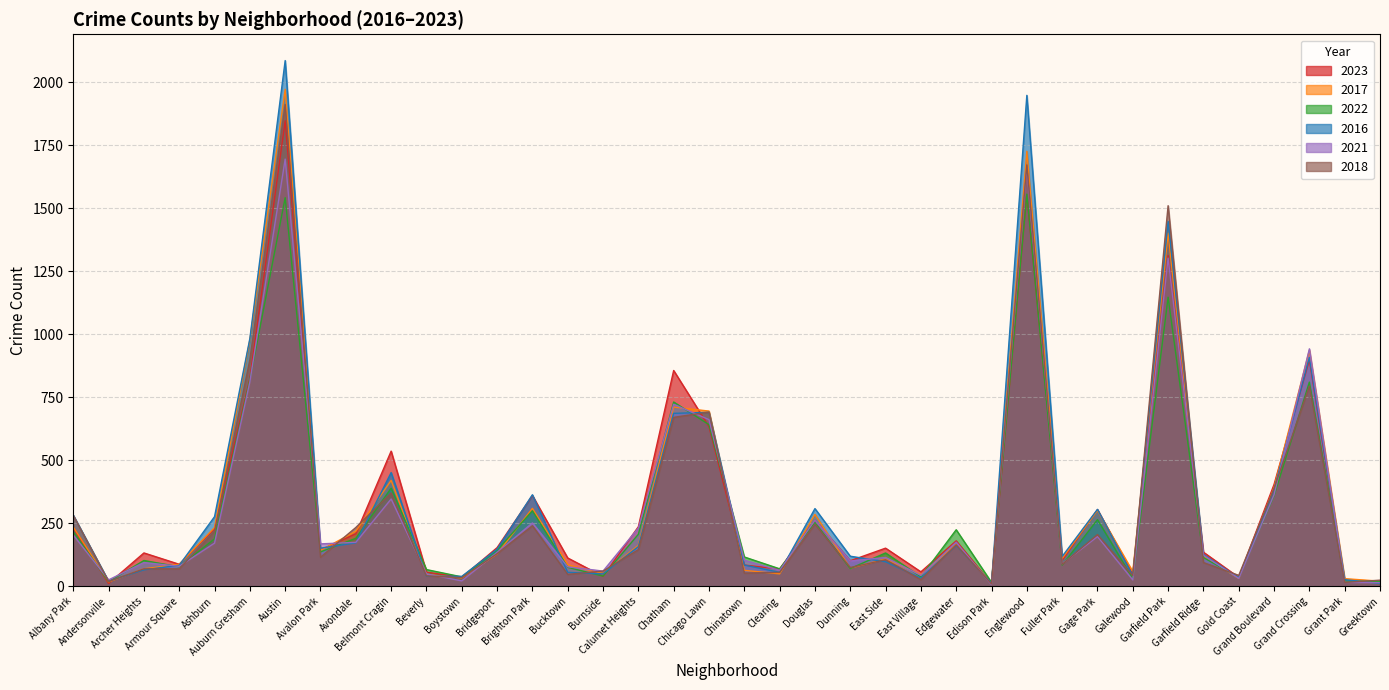

Reading left to right, what are all the values shown in this chart?

2023: 232	11	132	87	228	825	1848	144	208	536	56	35	153	360	112	39	236	856	633	84	68	262	101	151	57	180	10	1552	102	304	48	1312	135	35	404	898	16	22
2017: 235	17	69	87	233	978	1972	142	218	420	46	33	128	309	85	50	162	711	695	63	49	285	72	108	46	166	12	1726	110	301	58	1401	119	31	392	936	30	20
2022: 216	18	102	77	188	819	1542	136	190	389	66	37	143	299	75	40	206	731	641	116	69	253	70	132	37	224	15	1556	84	264	30	1147	114	34	359	810	20	19
2016: 282	20	65	83	276	983	2086	151	172	451	40	39	147	363	55	49	157	686	690	84	55	308	119	97	32	162	12	1948	118	305	42	1448	126	33	384	908	26	11
2021: 203	25	94	79	171	811	1695	168	174	346	49	21	134	251	77	60	231	722	661	103	63	262	100	114	43	175	6	1660	89	197	25	1302	123	31	363	942	15	14
2018: 281	19	69	69	218	898	1912	115	233	370	41	34	129	240	47	60	145	670	691	52	55	246	74	105	26	164	9	1672	87	205	42	1510	94	43	388	794	15	24